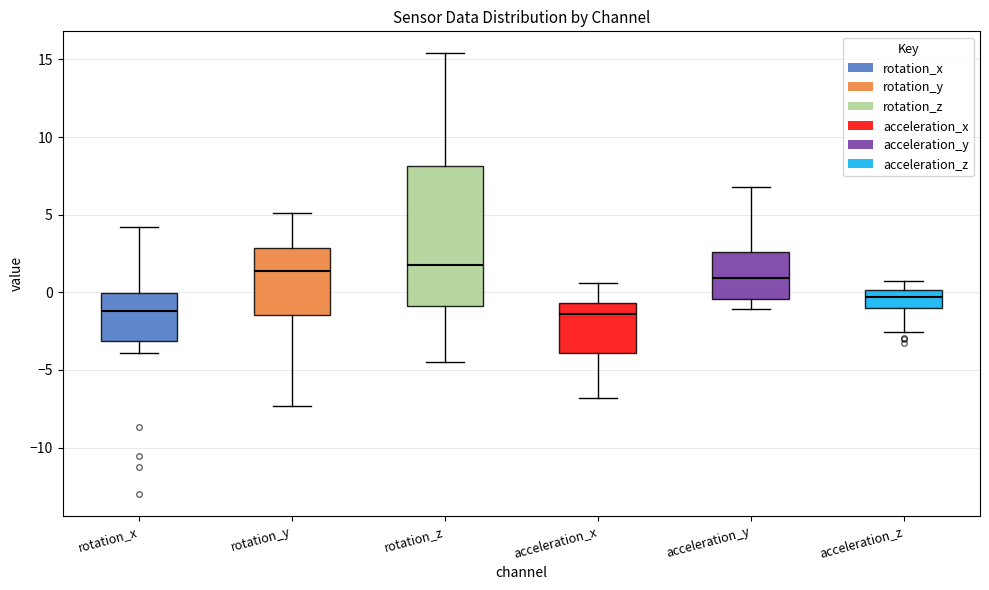

Reading left to right, transcribe this box plot: for each box, give where its median line is, the range the box spans, and where its two whiskers end, as read against the y-axis. The values are not printed on the chart, so give them approximately, as read against the axis.

rotation_x: median -1.0, box -3.0 to 0.0, whiskers -4.0 to 4.0
rotation_y: median 1.5, box -1.5 to 3.0, whiskers -7.5 to 5.0
rotation_z: median 2.0, box -1.0 to 8.0, whiskers -4.5 to 15.5
acceleration_x: median -1.5, box -4.0 to -0.5, whiskers -7.0 to 0.5
acceleration_y: median 1.0, box -0.5 to 2.5, whiskers -1.0 to 7.0
acceleration_z: median -0.5, box -1.0 to 0.0, whiskers -2.5 to 0.5